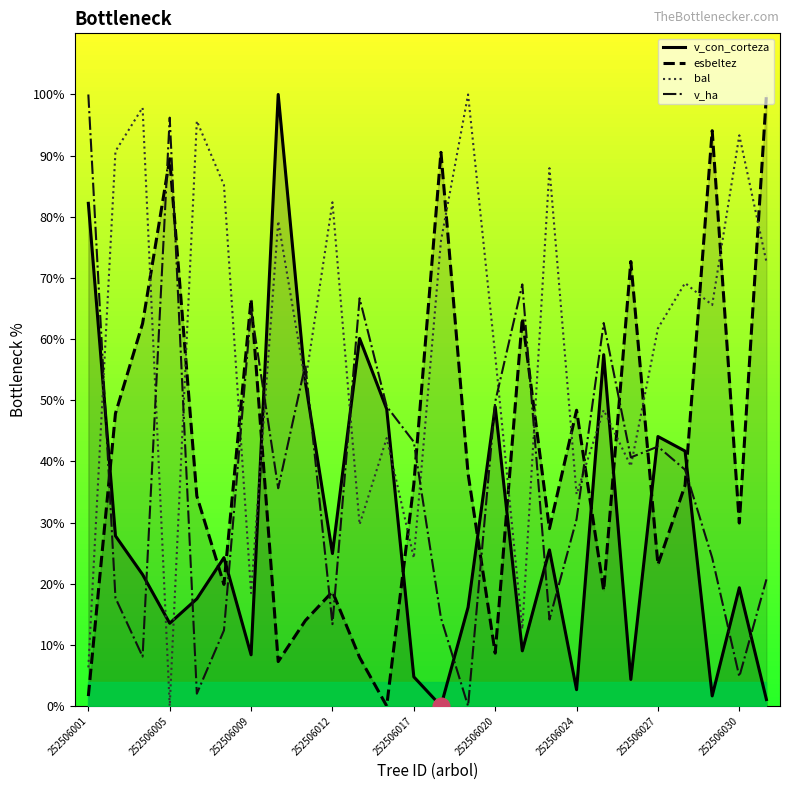

Reading left to right, list all the values displayed in this chart.

v_con_corteza: 82.2	27.8	21.5	13.5	17.5	24.3	8.4	100.0	53.0	24.9	60.1	48.6	4.8	0.0	16.1	48.9	9.0	25.5	2.7	57.5	4.3	44.1	41.7	1.6	19.3	1.1
esbeltez: 1.6	47.8	62.6	89.5	34.3	19.9	66.5	7.3	14.0	18.7	8.0	0.0	36.3	90.5	38.0	8.6	63.4	29.0	48.4	18.9	72.7	23.1	36.1	94.1	29.9	100.0
bal: 6.3	90.7	97.9	0.0	95.7	85.2	18.5	79.3	52.9	82.4	29.7	43.8	24.2	76.1	100.0	57.4	12.6	87.9	34.6	48.4	39.2	61.8	69.2	65.6	93.3	72.6
v_ha: 100.0	17.7	8.1	96.2	2.0	12.4	64.9	35.6	55.8	13.4	66.7	49.0	43.2	14.4	0.0	49.7	68.9	14.1	30.6	62.6	40.7	42.4	38.6	24.2	4.8	20.7